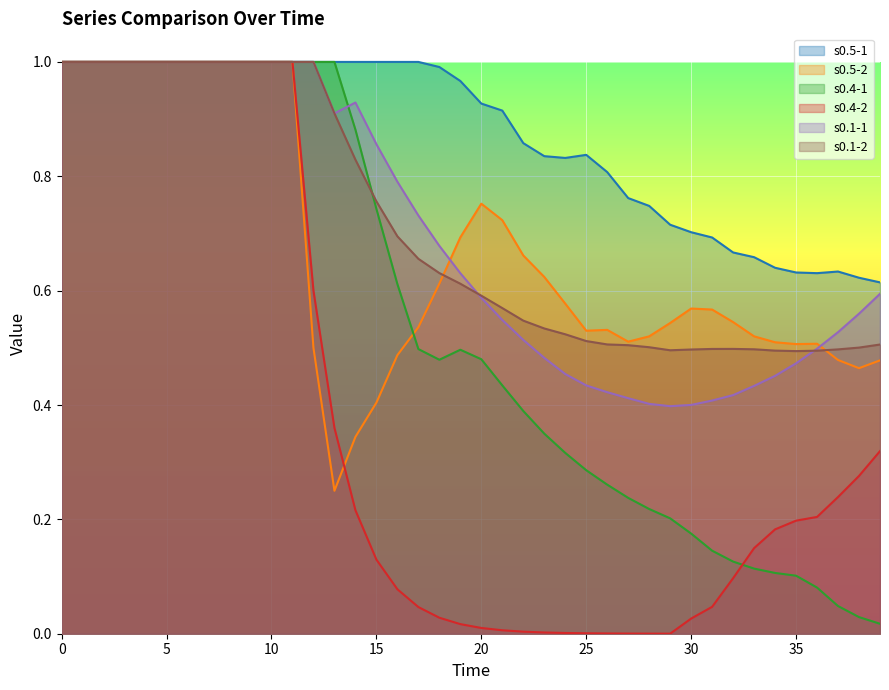

How many interior local valleys does the s0.4-2 series have?

1